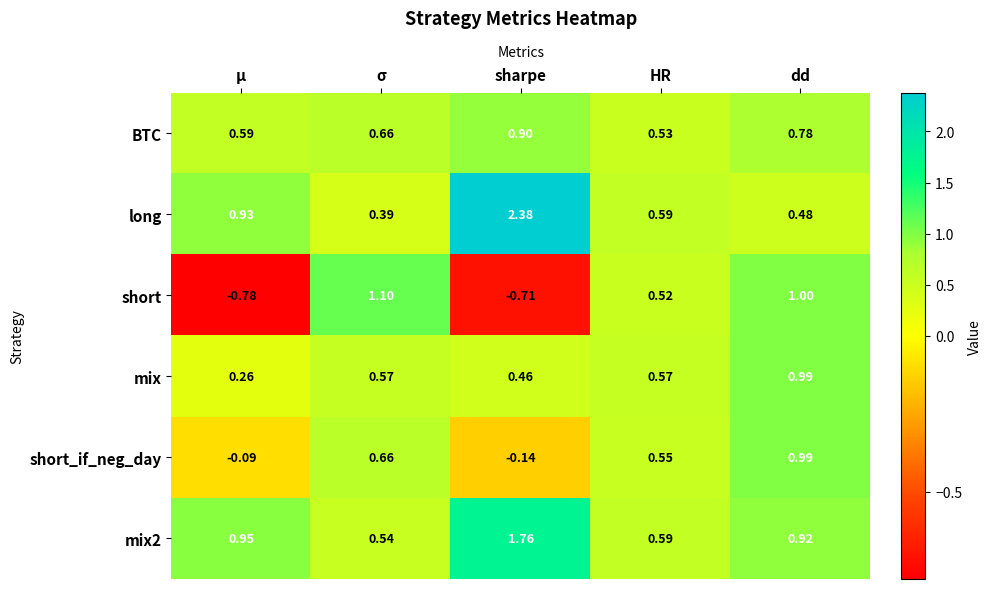

Which category has the highest value across all series?

sharpe